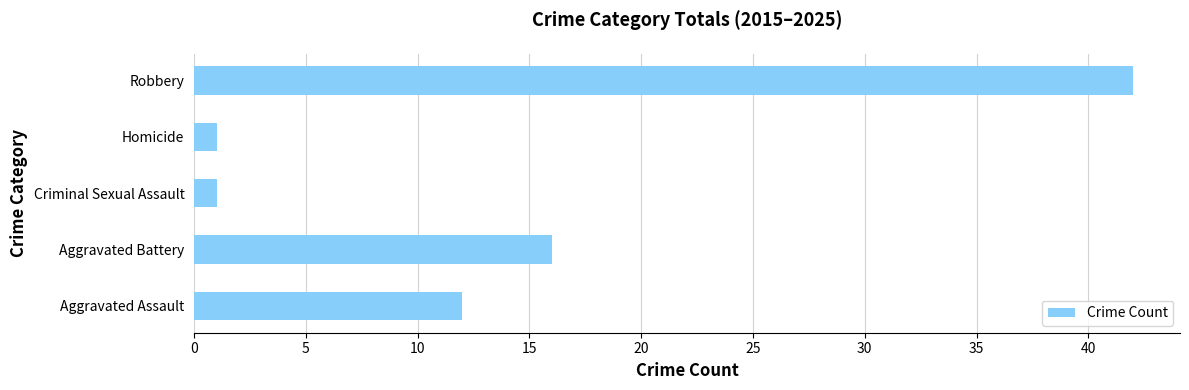

What is the sum of the values at Criminal Sexual Assault and Robbery?

43